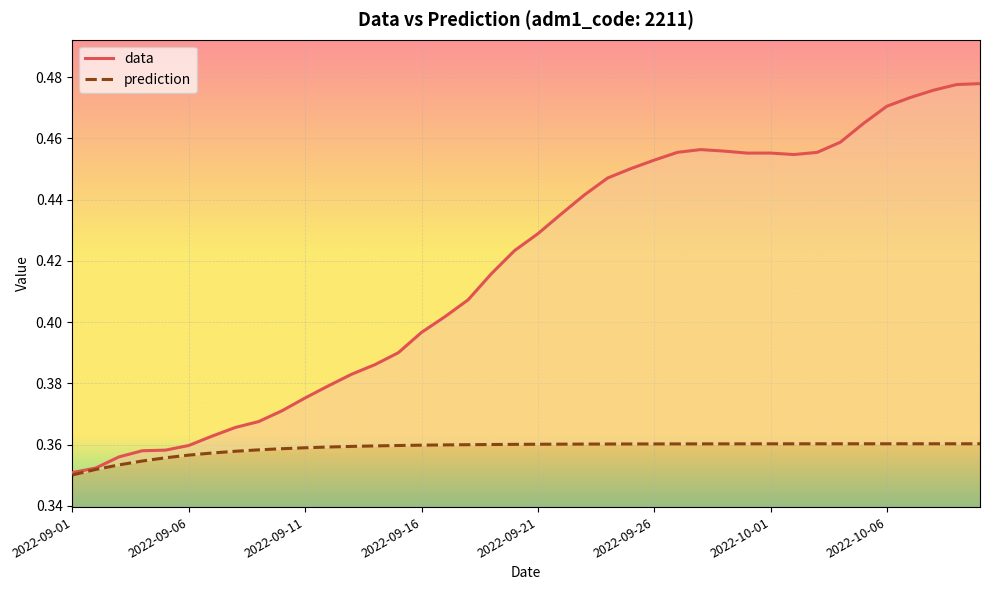

Where is data nearest to the value 0?

2022-09-01